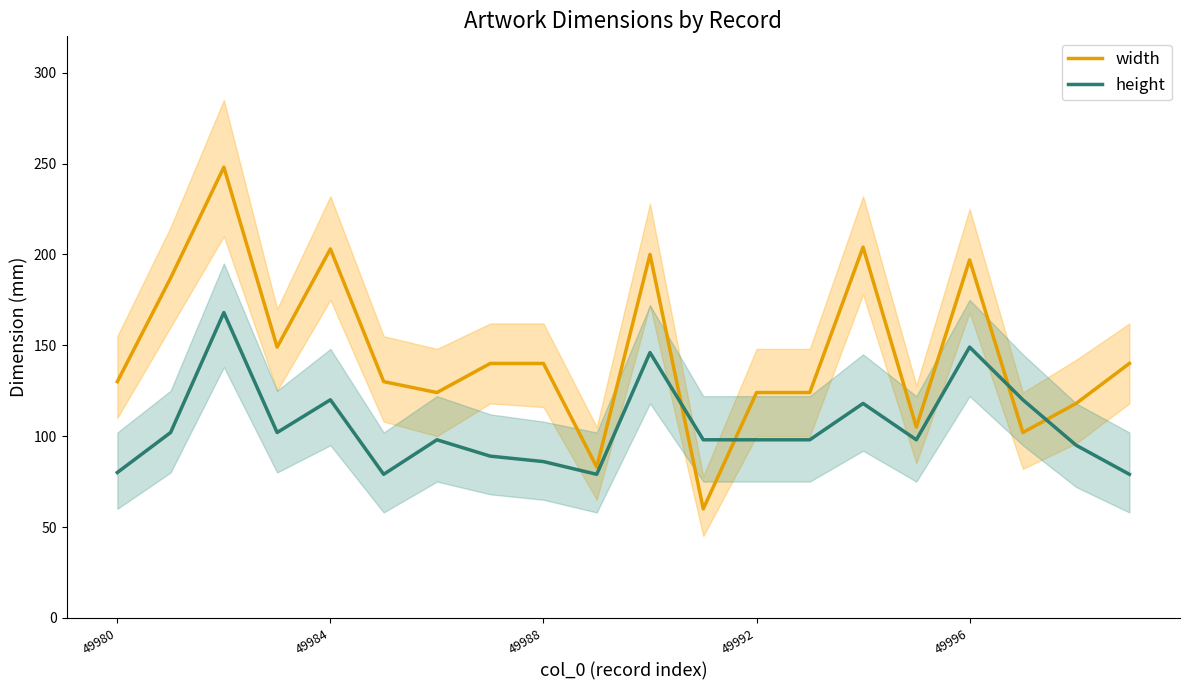

What is the minimum value for height?

79